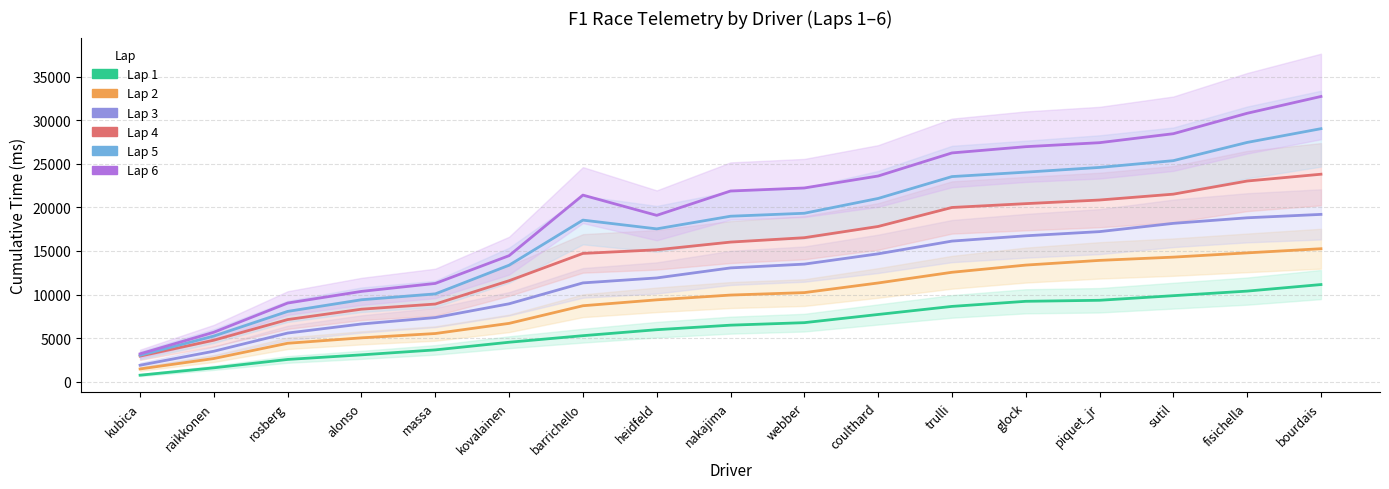

At piquet_jr, list the series in order from smallest to largest.

Lap 1, Lap 2, Lap 3, Lap 4, Lap 5, Lap 6